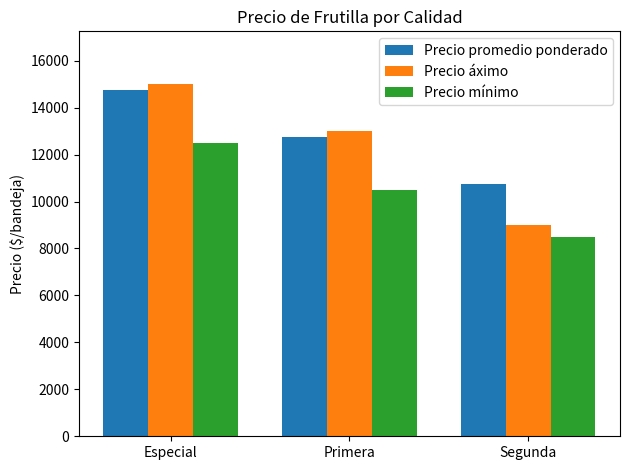

Count the number of categories in the chart.

3